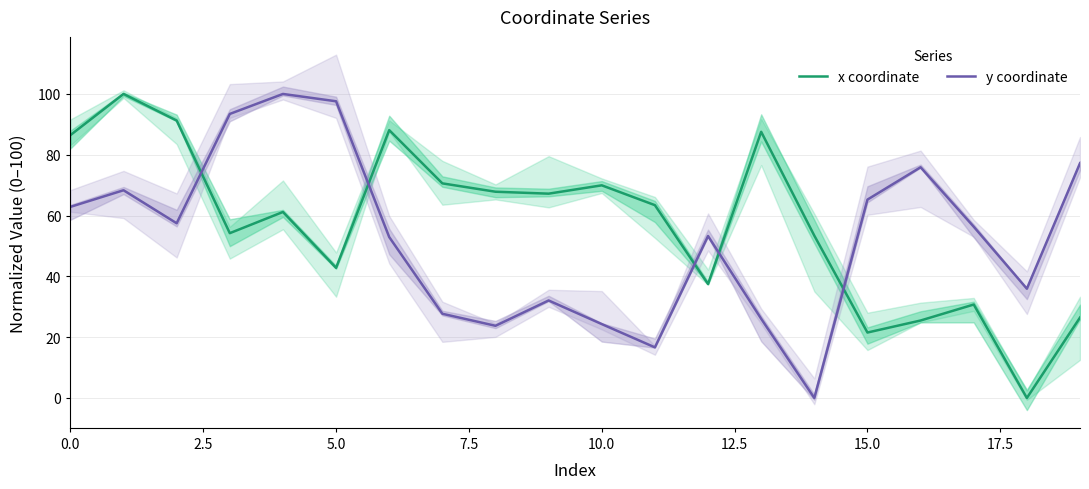

List the series in order of their overall mean, lowest first.

y coordinate, x coordinate